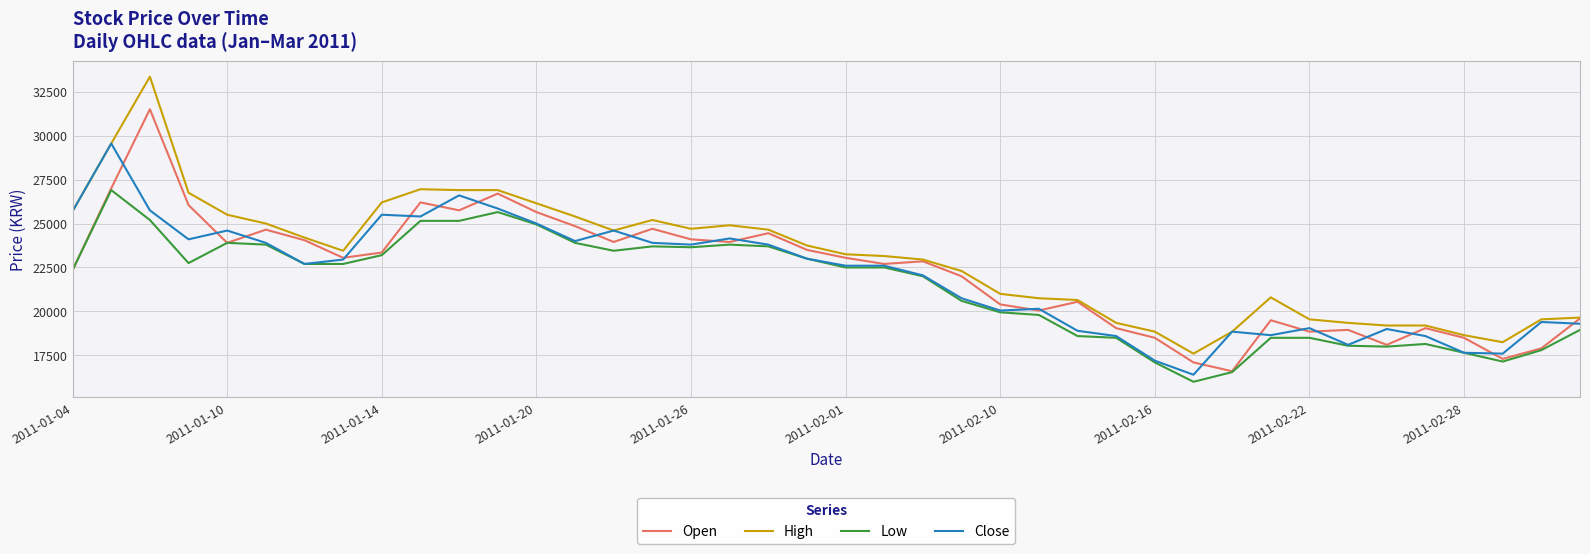

Rank the series by their maximum value, from lowest to highest.

Low, Close, Open, High